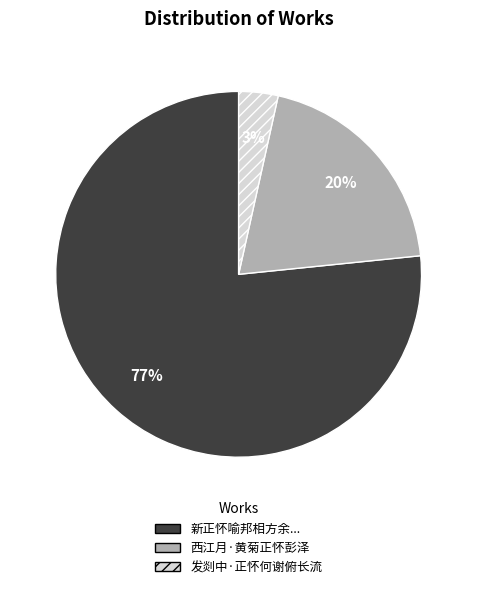

What percentage is the 西江月·黄菊正怀彭泽 slice, to the nearest percent?

20%